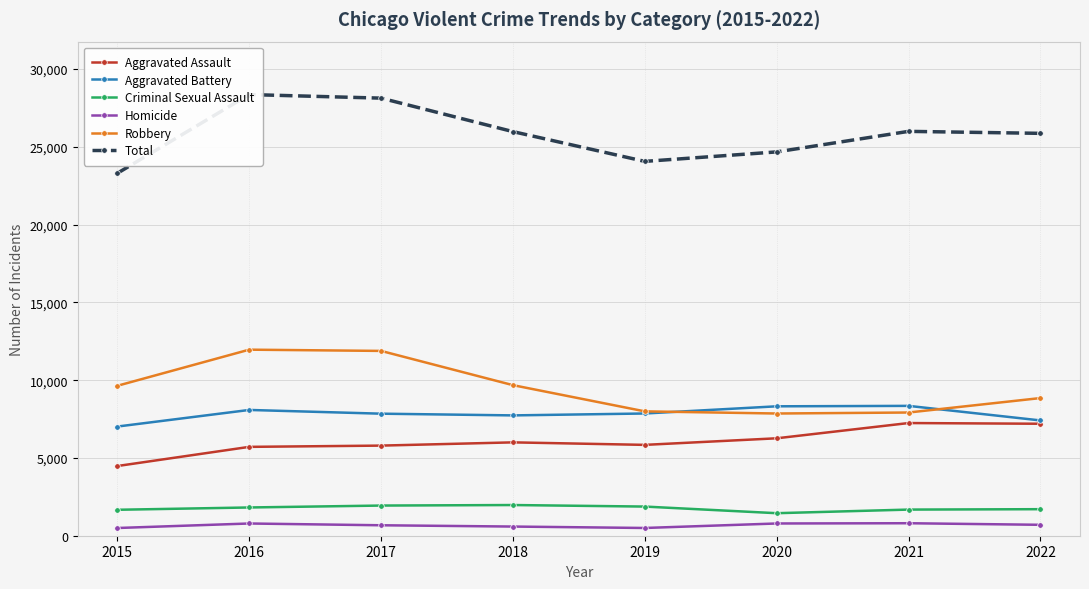

What is the minimum value shown in the chart?

496